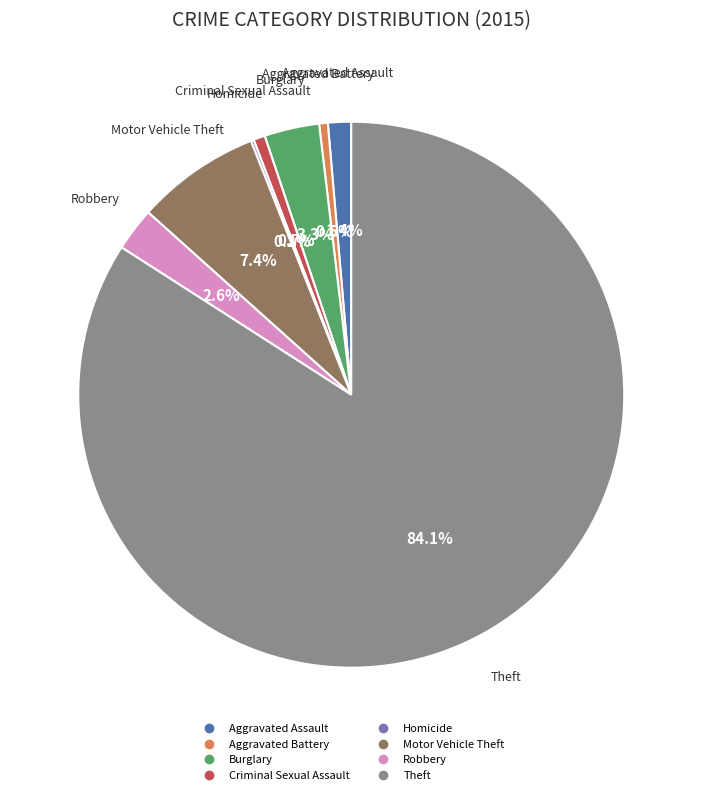

Which slice is the largest?

Theft